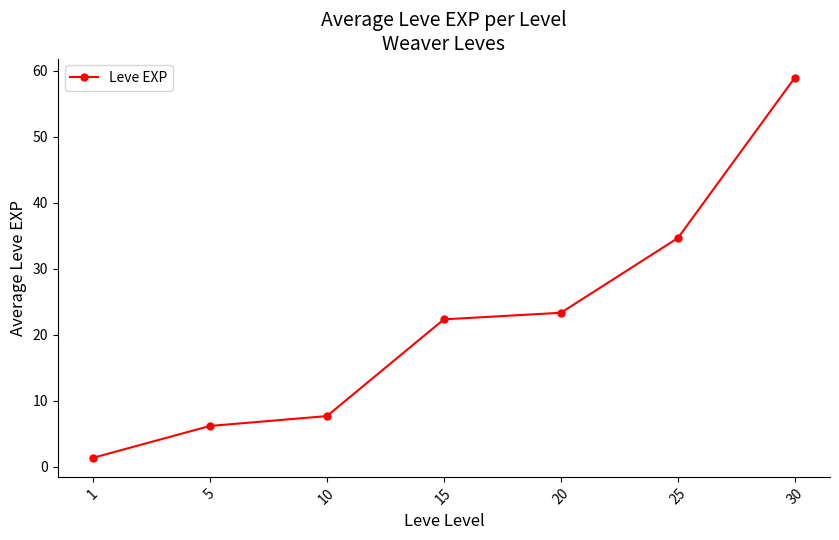

What is the difference between the second highest and second lowest values?

28.5